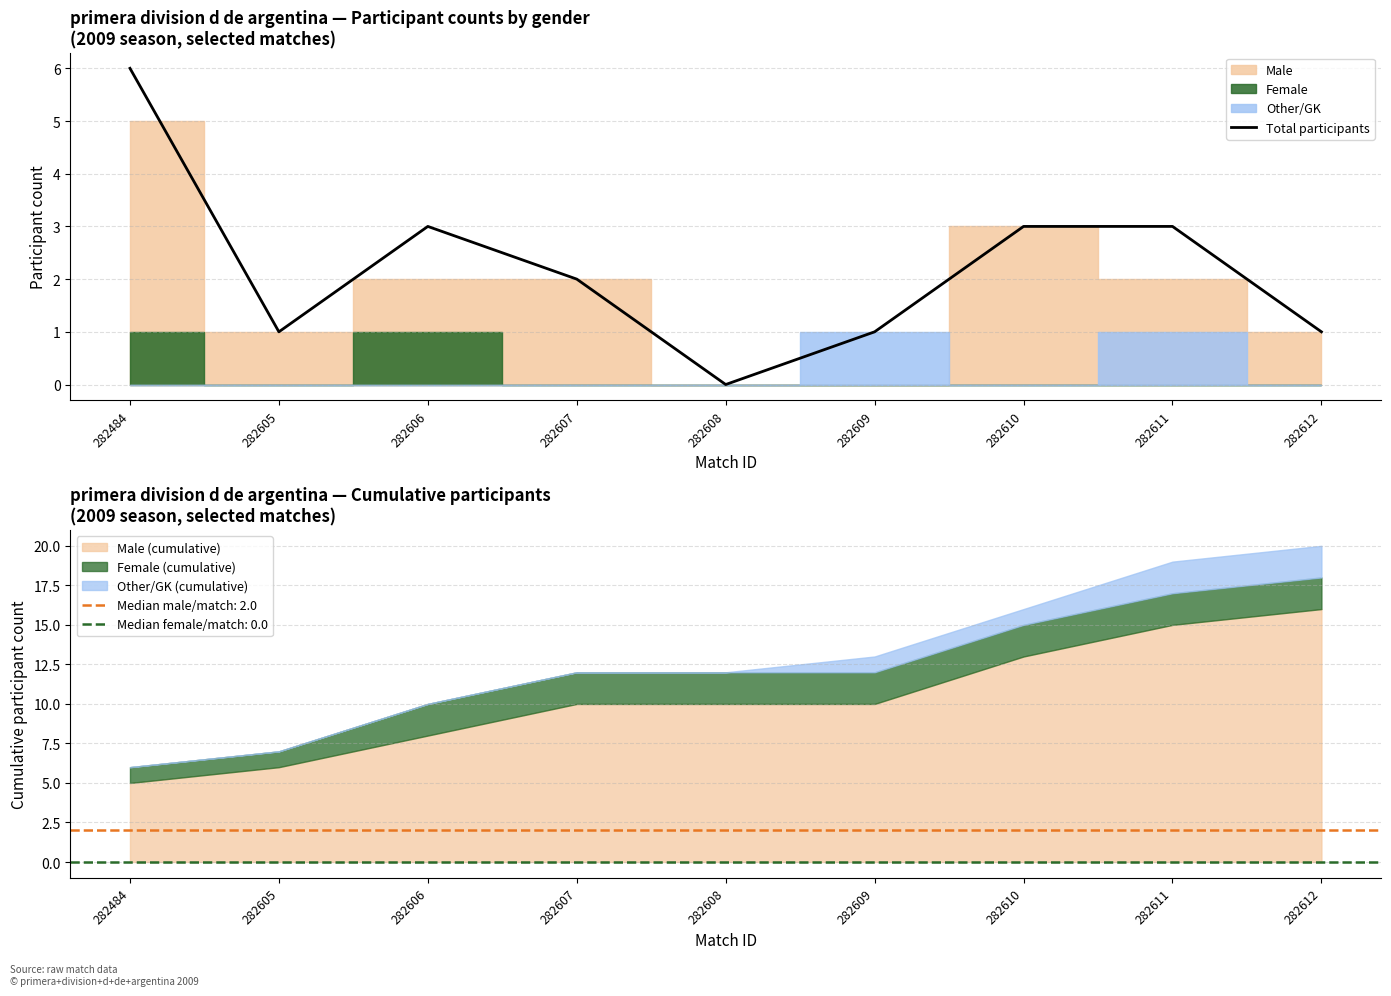

Count the number of categories in the chart.

9